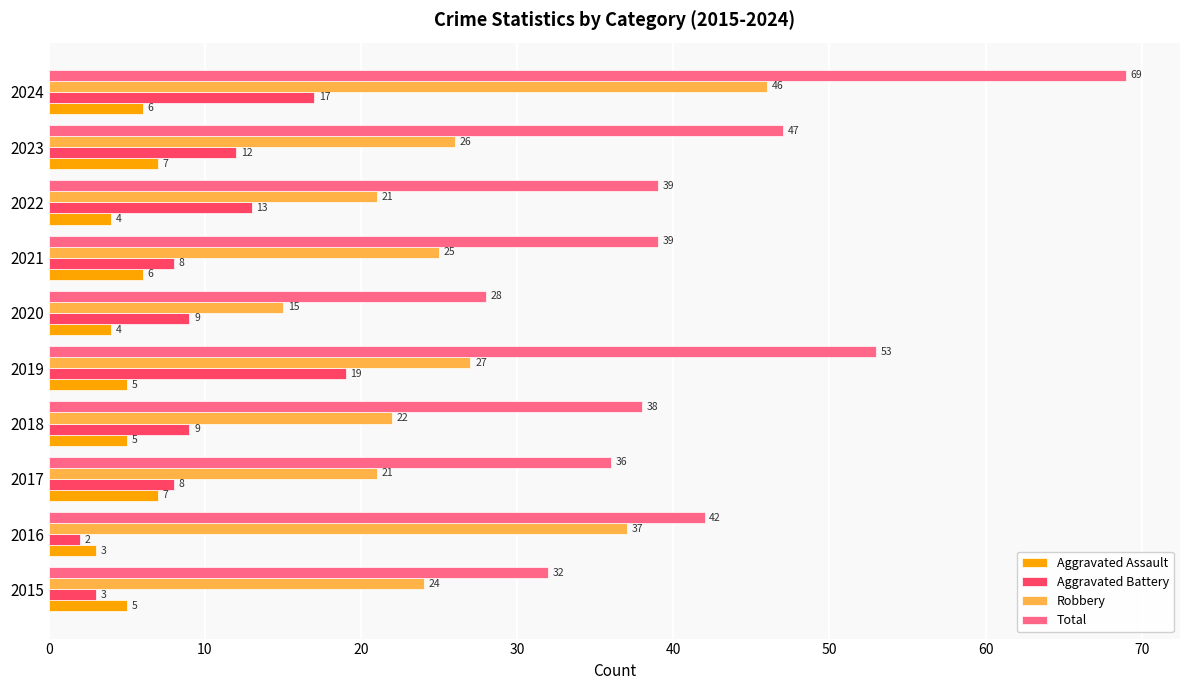

What is the sum of all Aggravated Assault values?

52